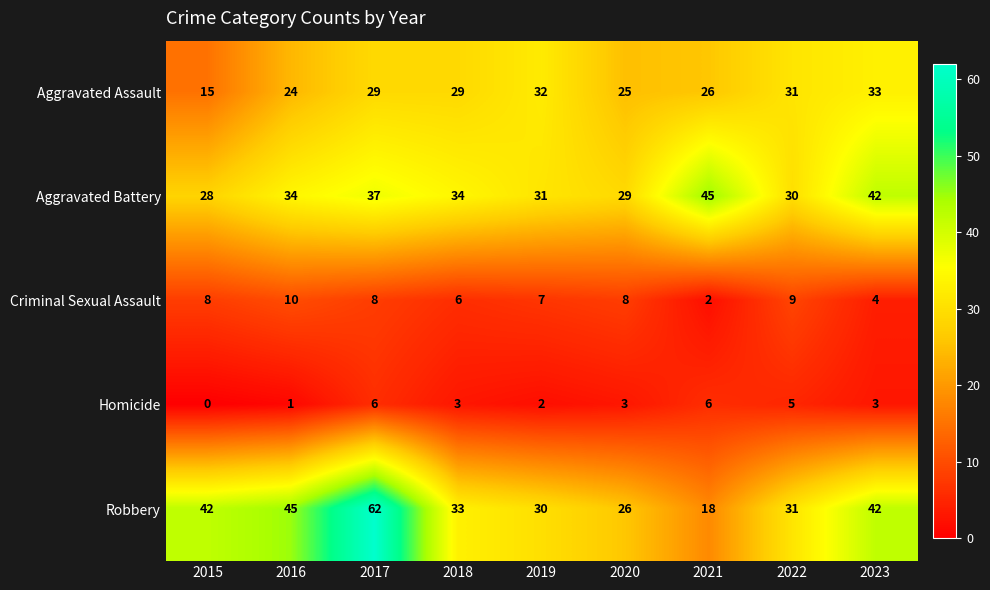

At 2017, list the series in order from largest to smallest.

Robbery, Aggravated Battery, Aggravated Assault, Criminal Sexual Assault, Homicide